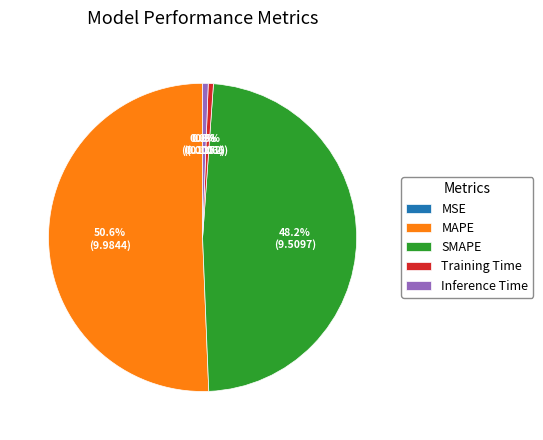

Is the sum of Training Time and SMAPE greater than half?

No